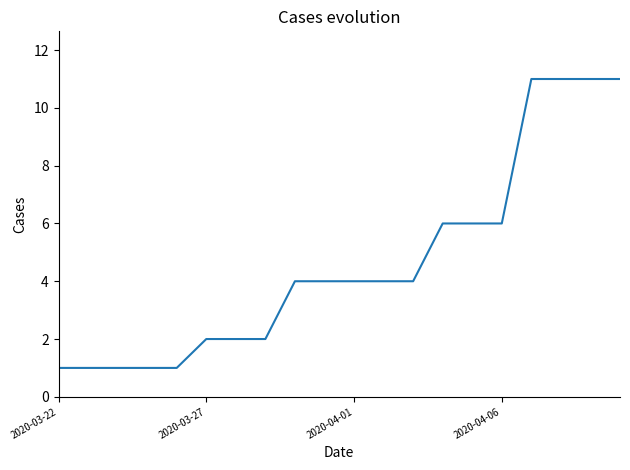

What is the maximum value shown in the chart?

11